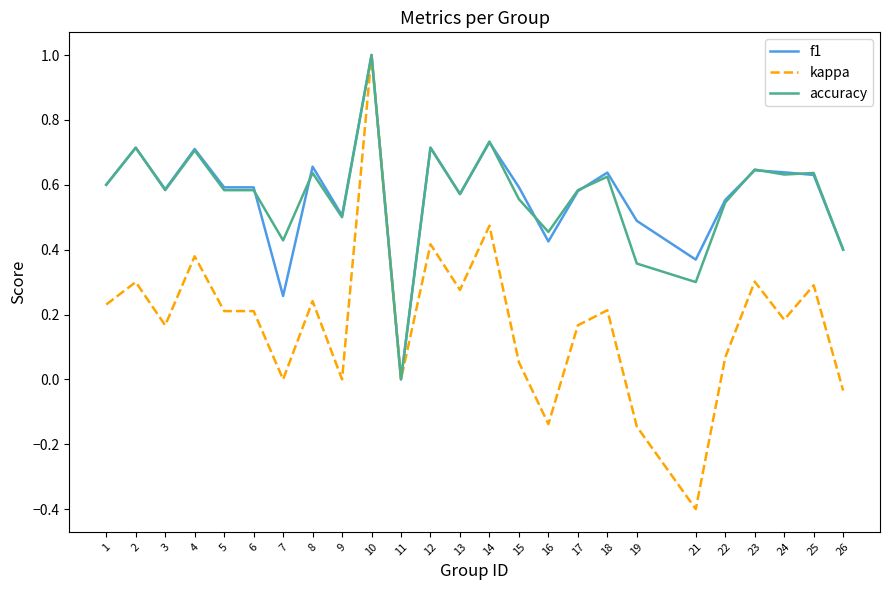

True or false: kappa has a value of 0.3 at 6.

False